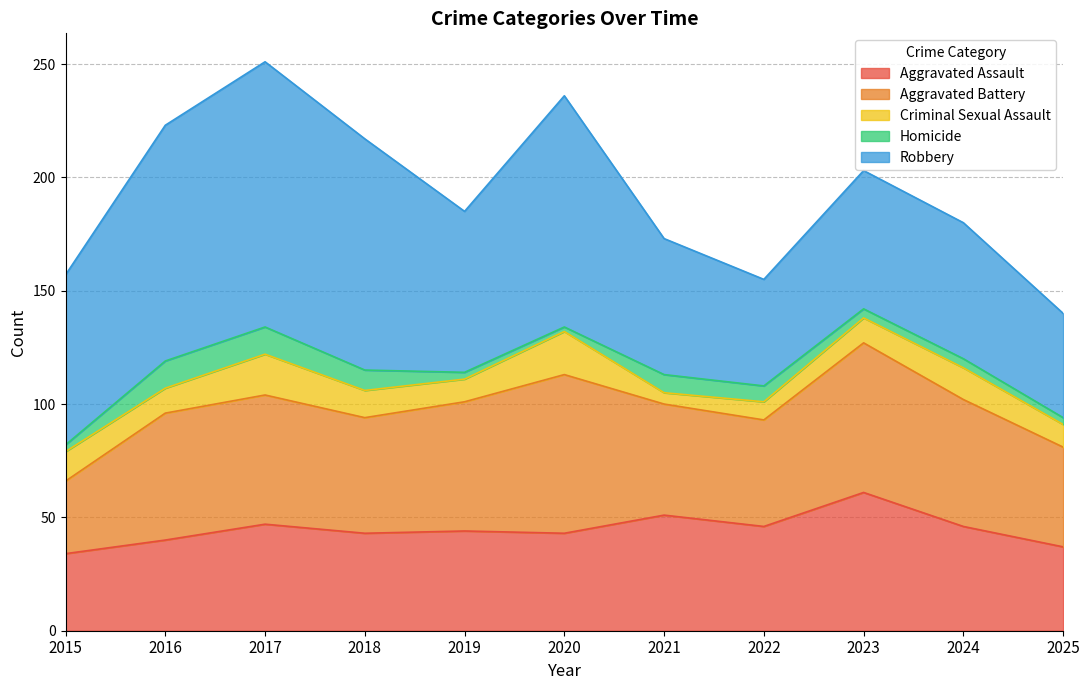

At which label is Aggravated Battery closest to 51?

2018